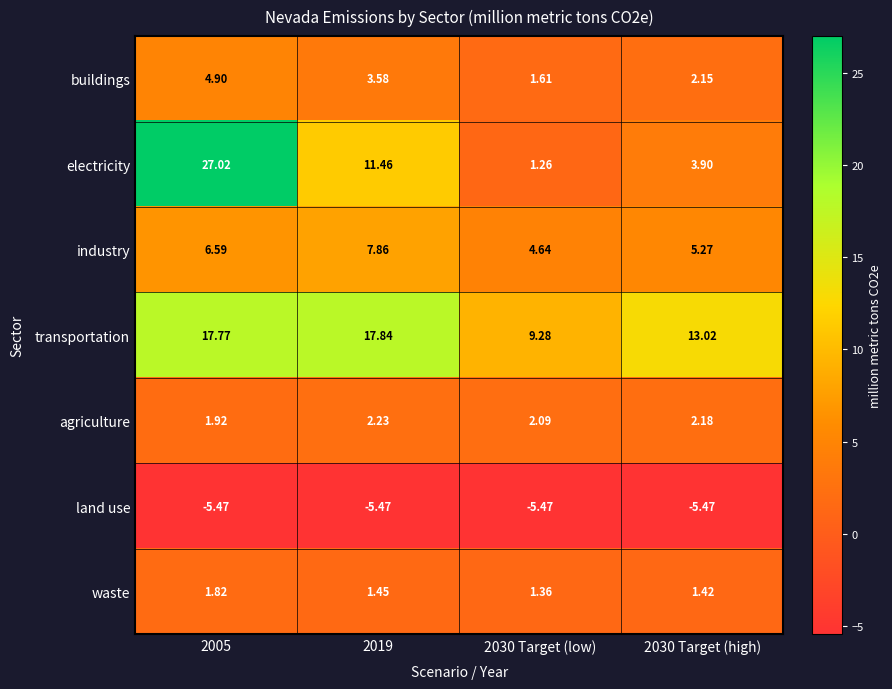

At how many categories does at least one series exceed 1?

4